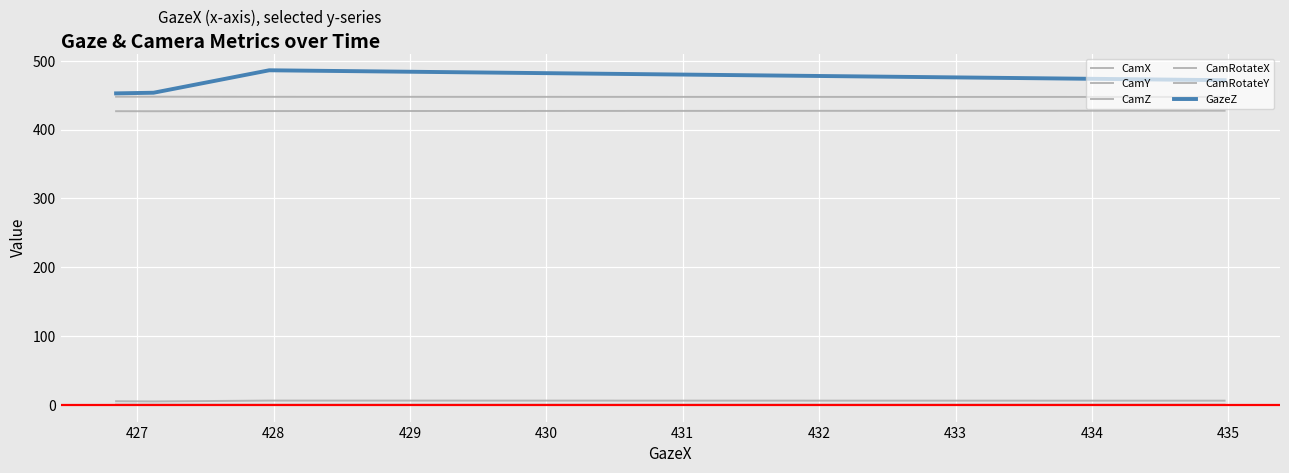

How many categories are shown in the chart?

4